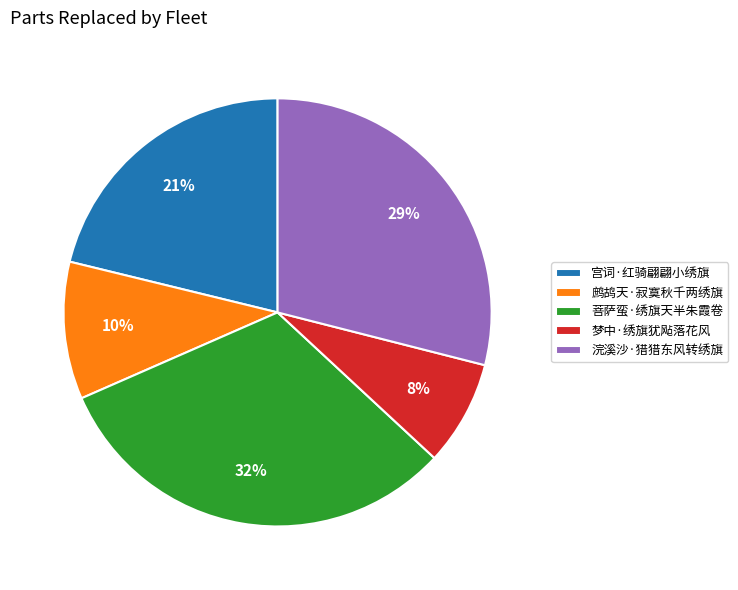

Between 梦中·绣旗犹飐落花风 and 宫词·红骑翩翩小绣旗, which is larger?

宫词·红骑翩翩小绣旗